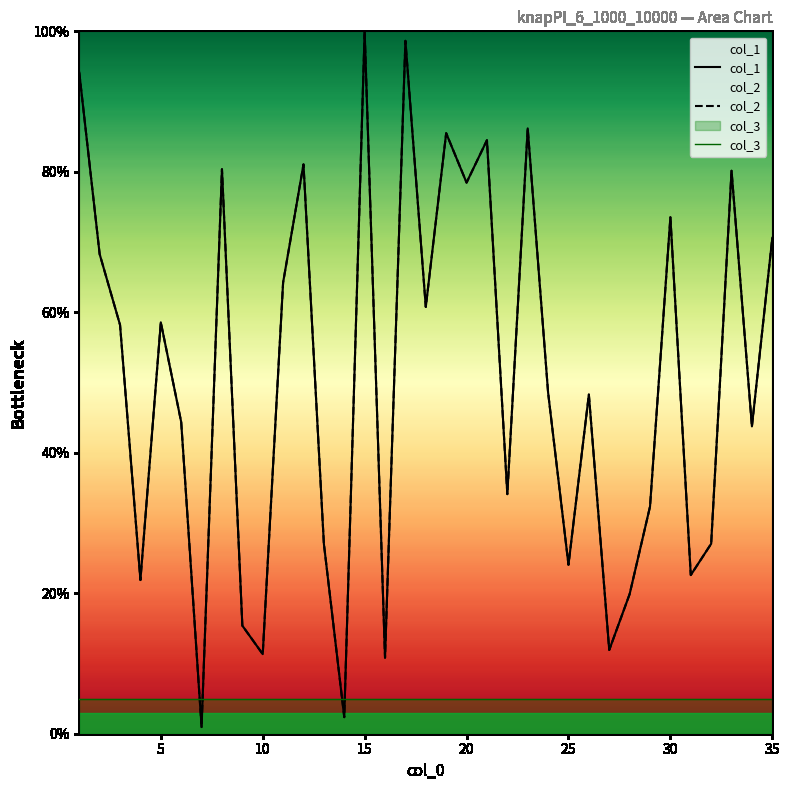

What is the value of the col_2 point at the 18th from the left?

60.8